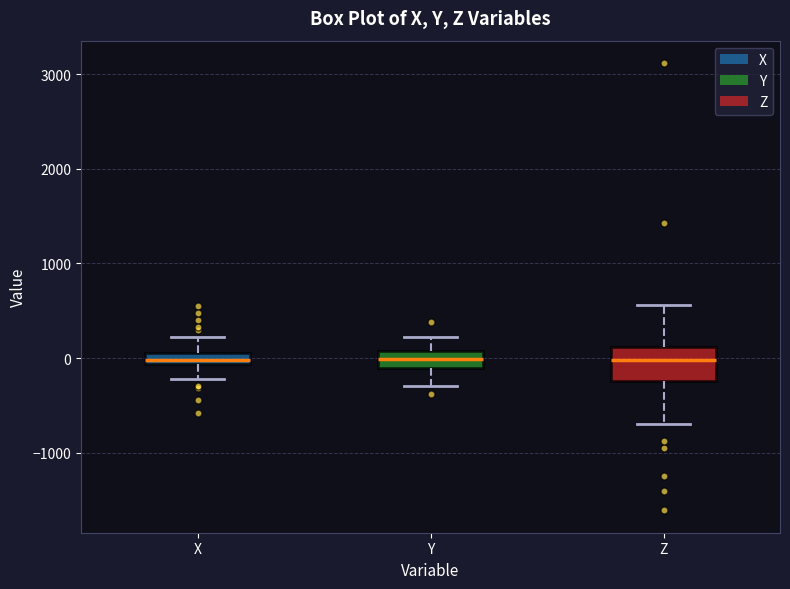

Where is the lower edge of the box for Y on the y-axis? The values are not printed on the chart, so give them approximately, as read against the axis.

-100